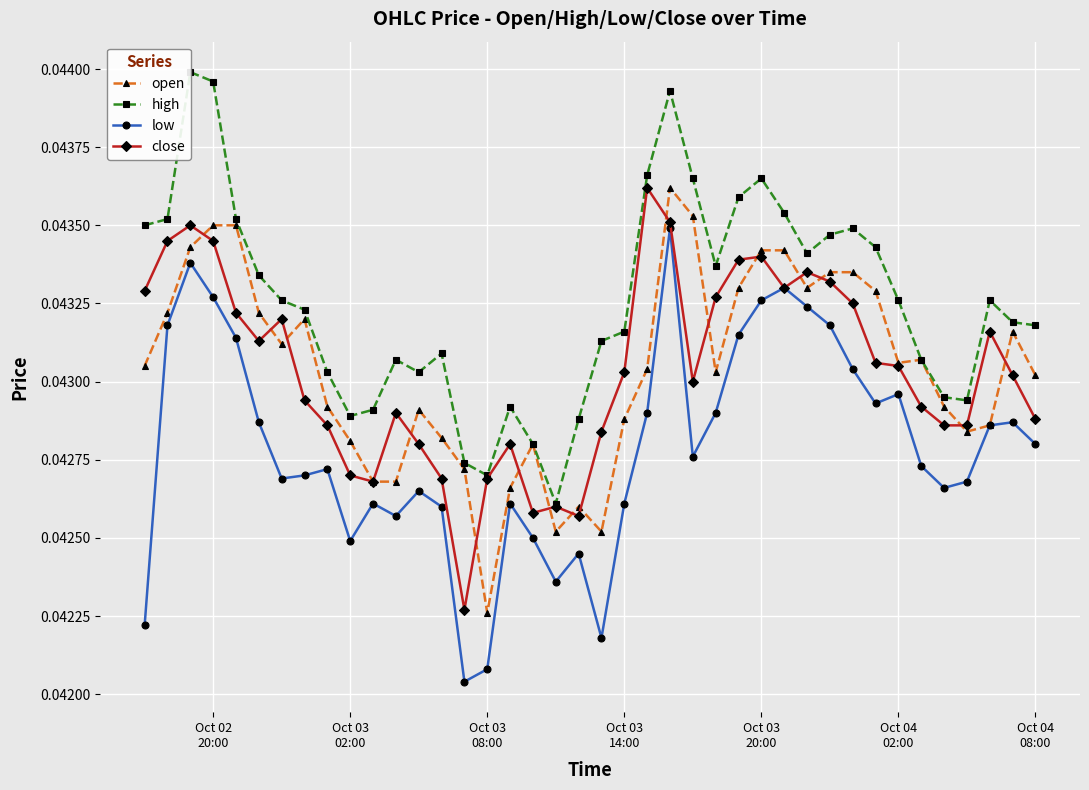

Count the open values in the range 0 to 1.

40